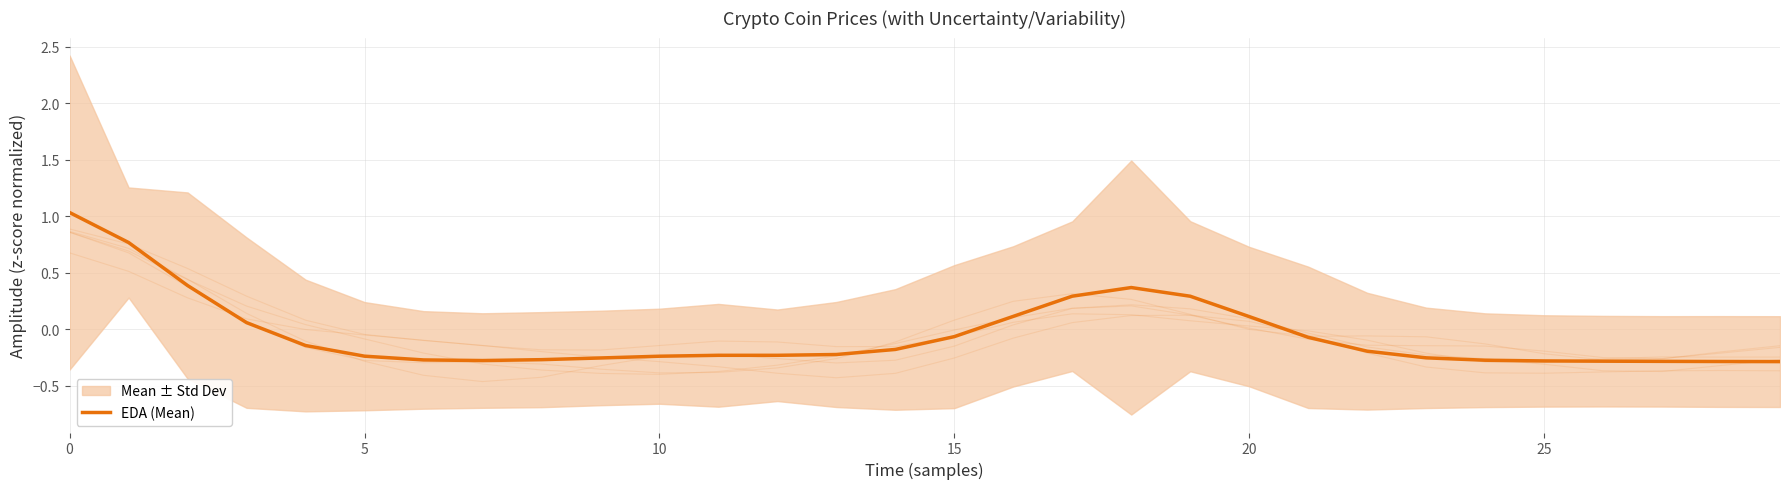

How many lines are shown in the chart?

1